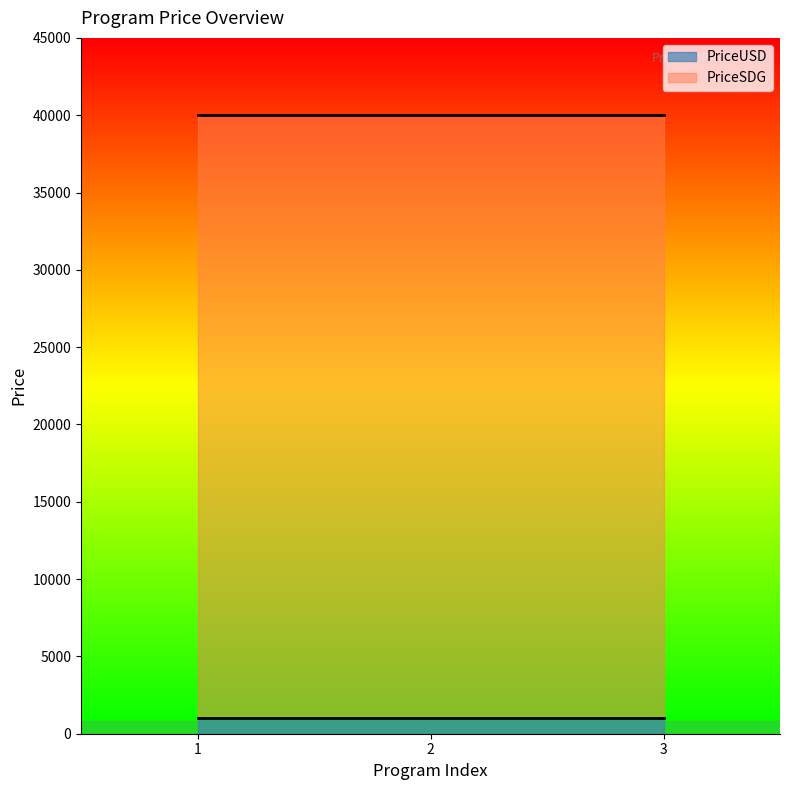

What is the maximum value for PriceUSD?

1000